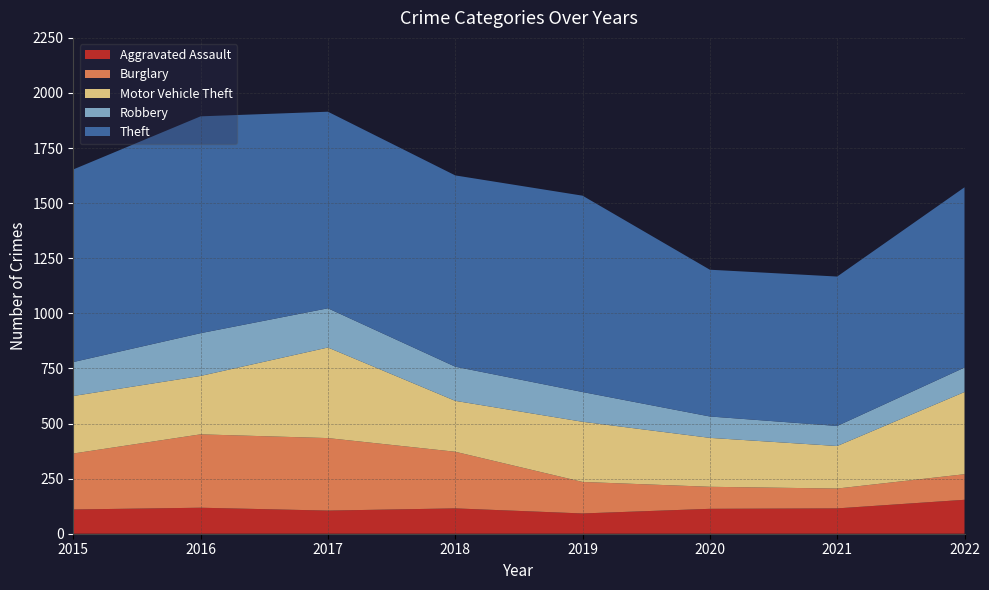

Reading left to right, extract all data points from this chart.

Aggravated Assault: 110	118	105	115	92	113	115	154
Burglary: 254	333	329	257	143	100	90	116
Motor Vehicle Theft: 261	265	411	231	273	222	193	373
Robbery: 154	194	178	155	135	97	91	111
Theft: 874	984	892	868	891	666	678	818